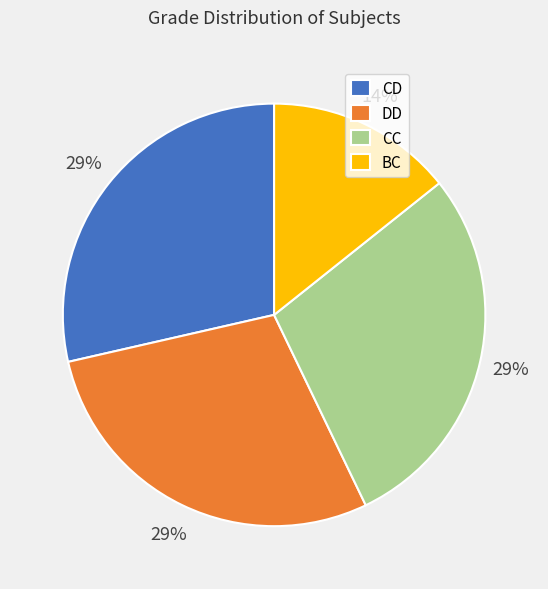

Is it true that BC is 7% of the pie?

False